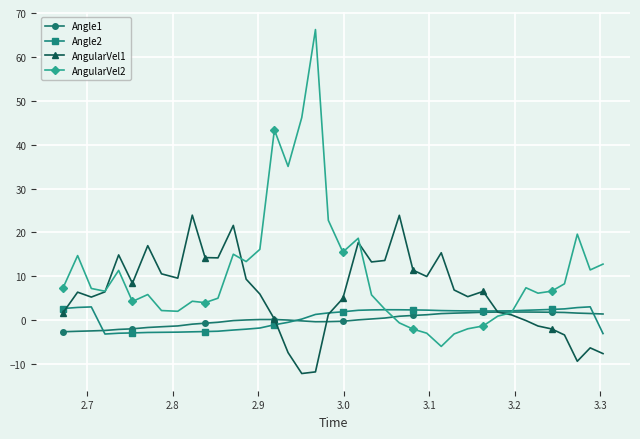

What is the highest value of the AngularVel2 series?

66.2